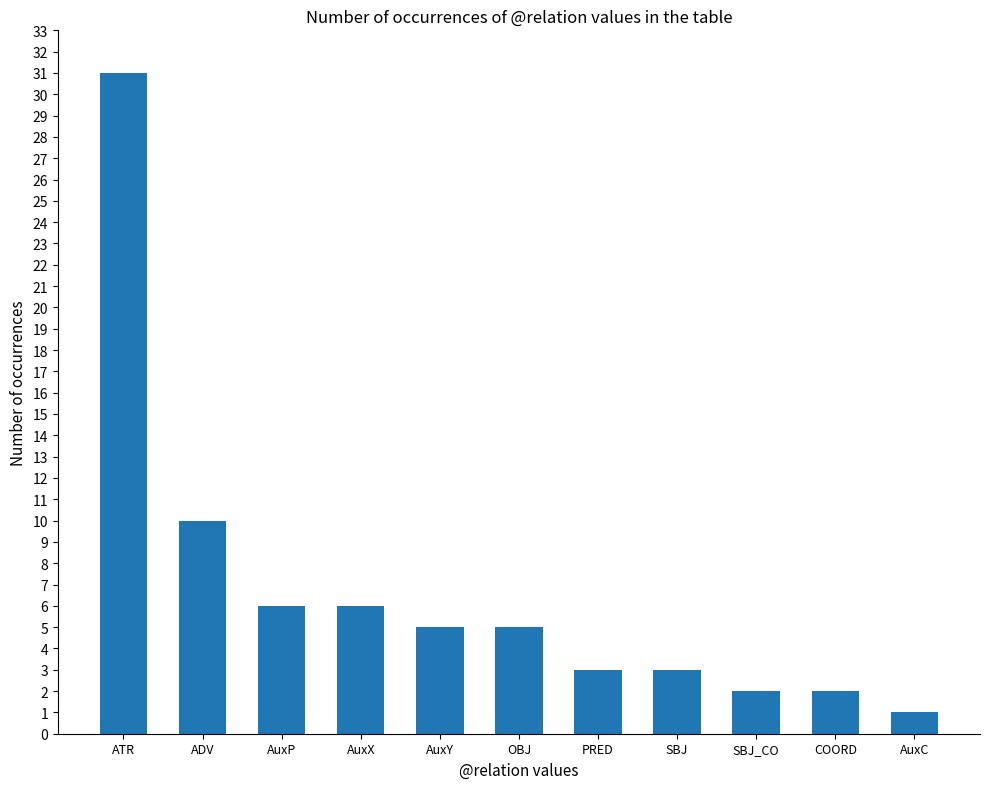

Where is the data nearest to the value 16?

ADV